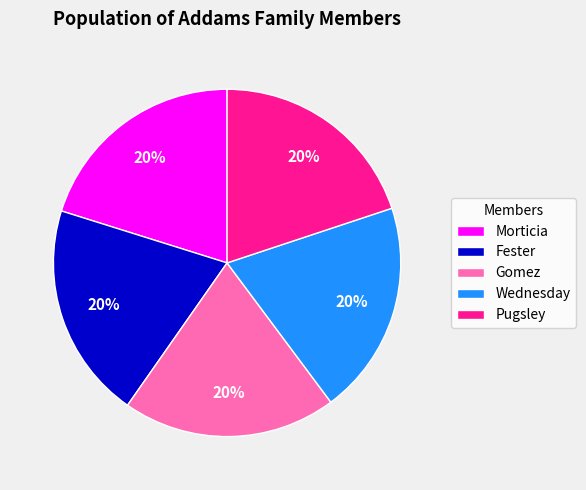

To the nearest percent, what portion does Fester represent?

20%